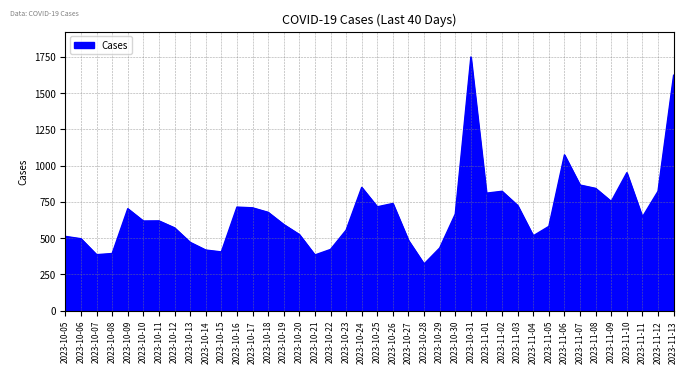

What is the minimum value shown in the chart?

322